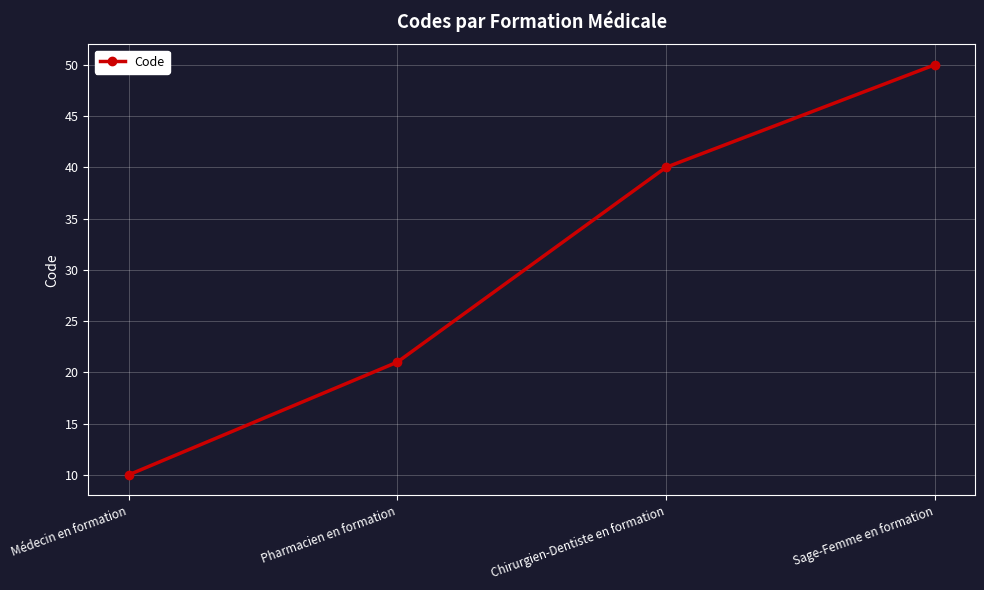

What is the change in value from Médecin en formation to Pharmacien en formation?

+11